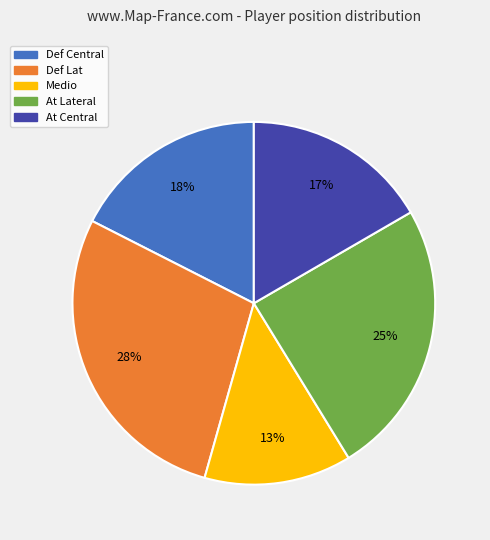

Between Def Central and At Lateral, which is larger?

At Lateral